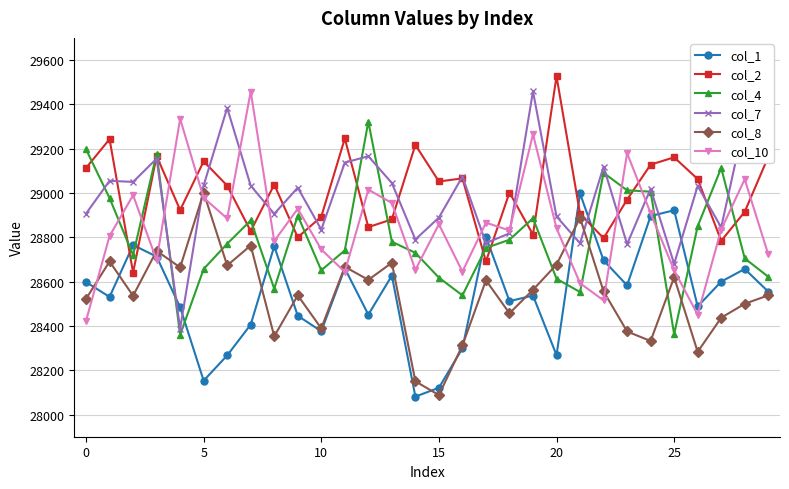

What is the value of the col_4 point at the 15th from the left?

28730